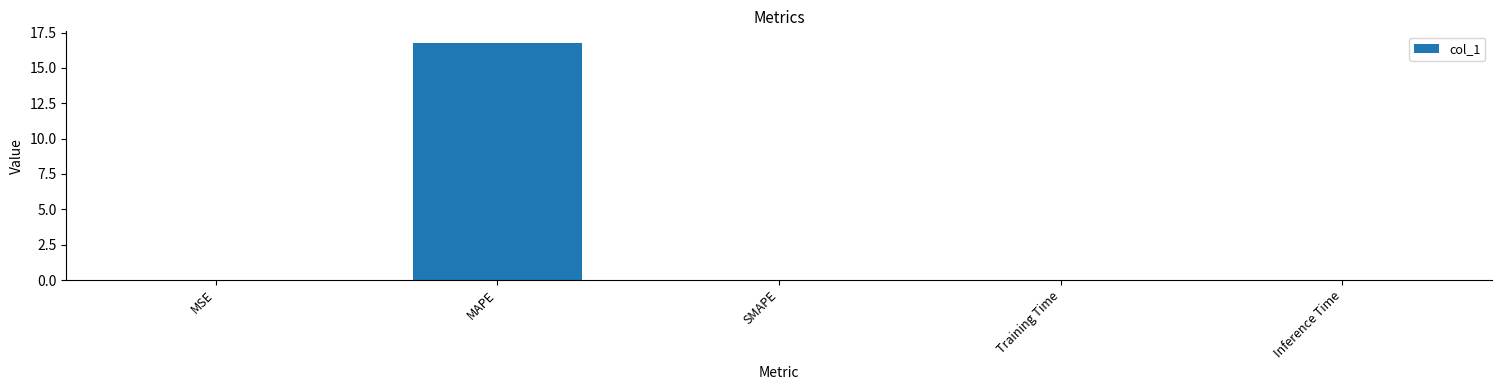

What is the sum of all values?

16.8